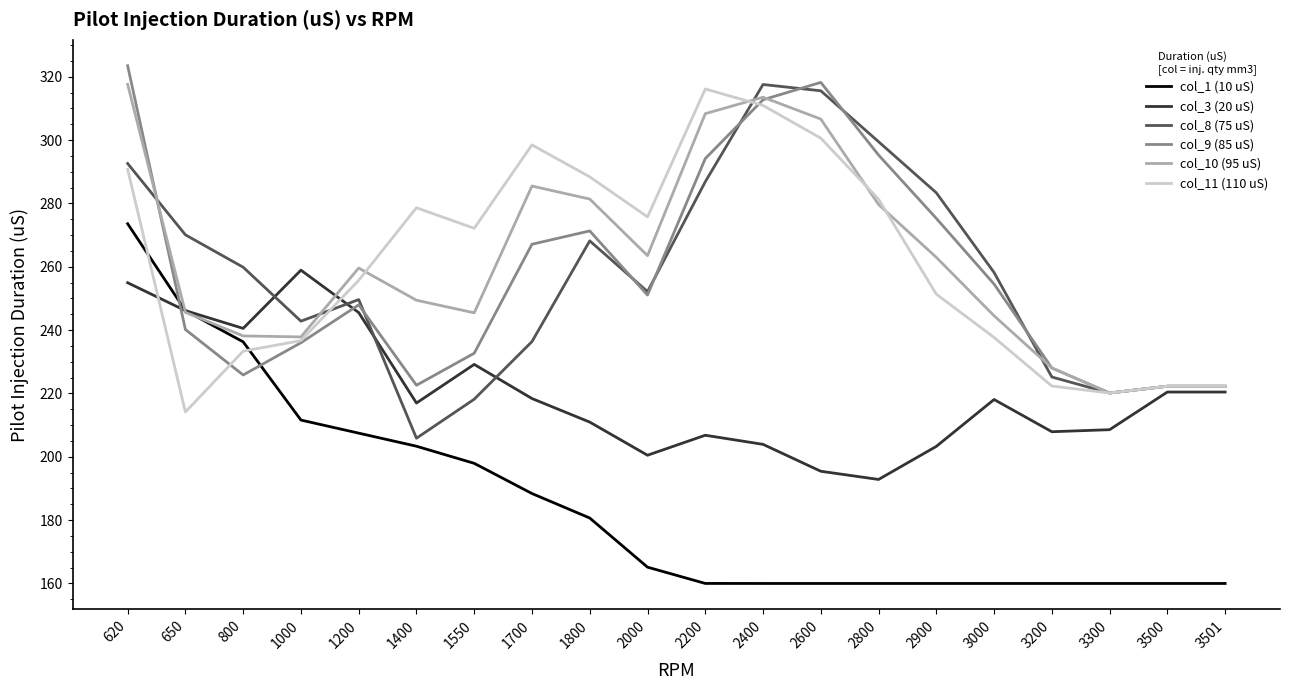

At 2200, list the series in order from smallest to largest.

col_1 (10 uS), col_3 (20 uS), col_8 (75 uS), col_9 (85 uS), col_10 (95 uS), col_11 (110 uS)